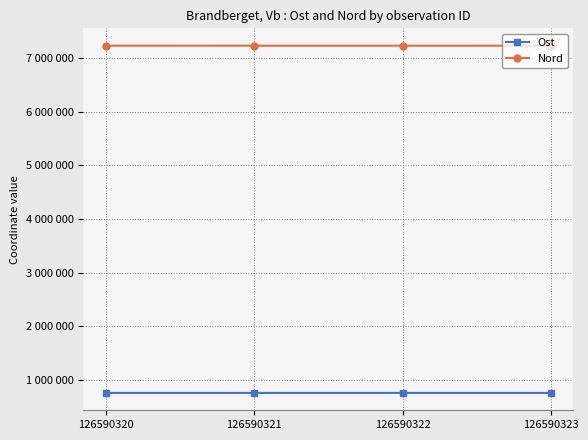

True or false: Nord and Ost cross at least once.

False